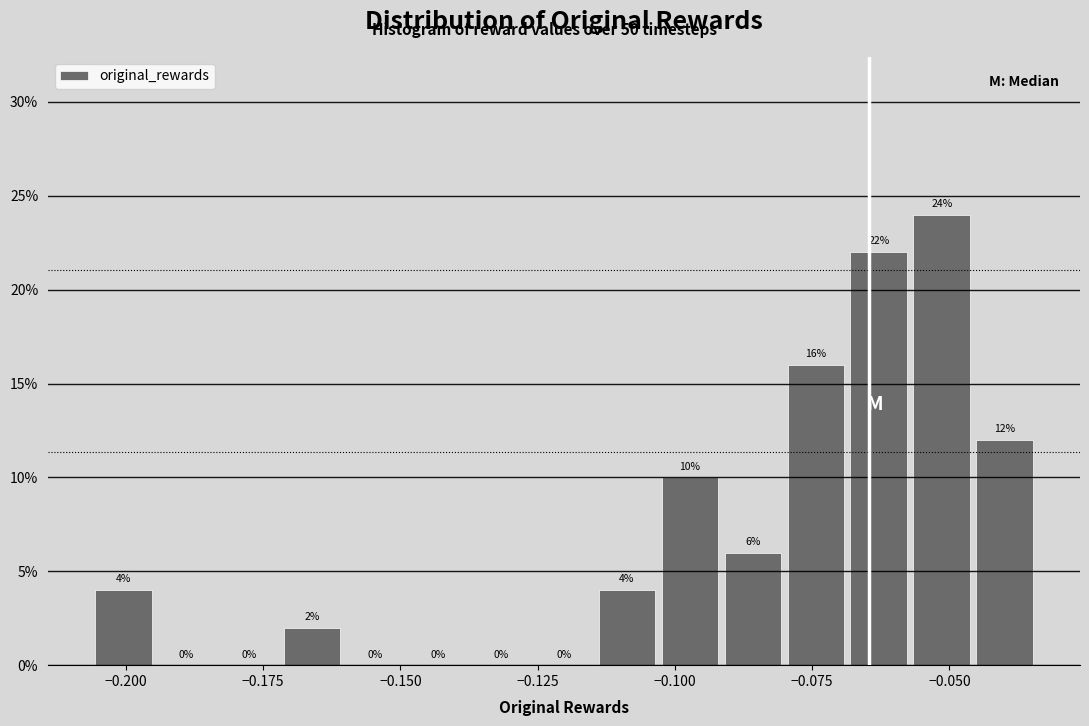

Read against the x-axis, roughly where is the centre of the tallest bar?

-0.050